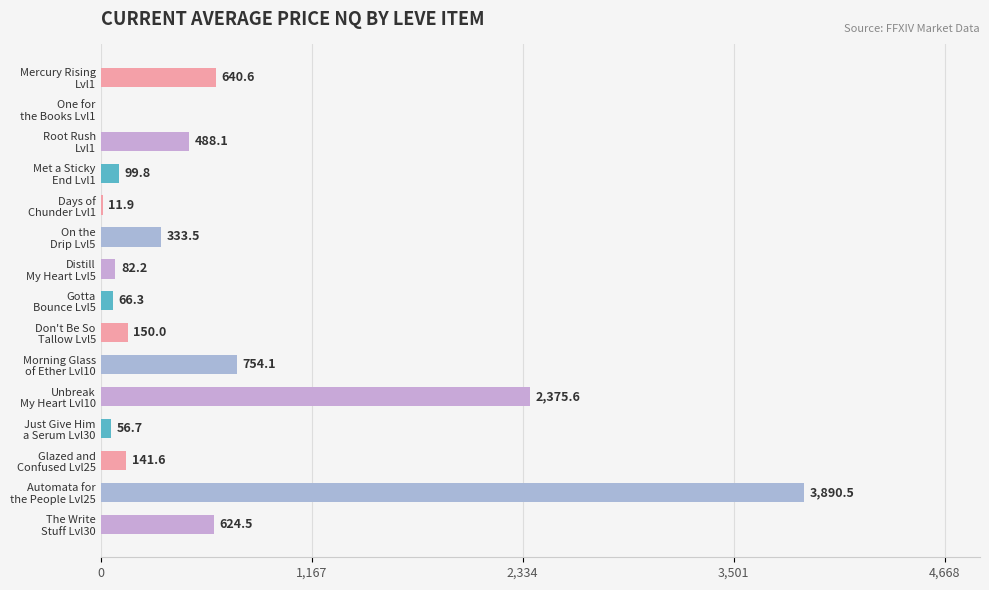

What is the greatest value displayed?

3890.5